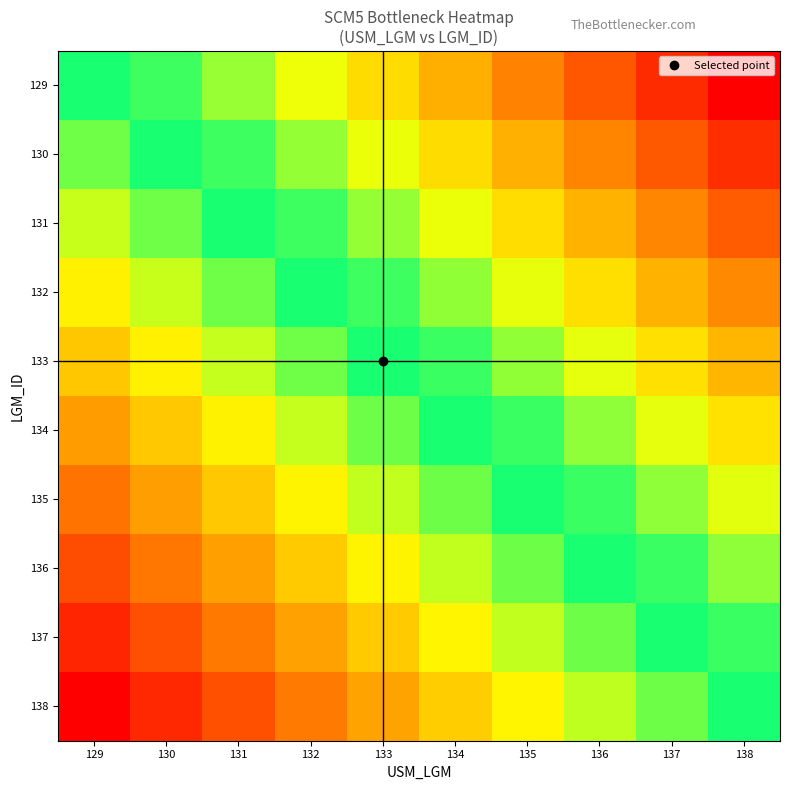

Reading left to right, transcribe all the data shown in this chart.

129: 129=0.5	130=0.5	131=0.6	132=0.7	133=0.7	134=0.8	135=0.8	136=0.9	137=0.9	138=1.0
130: 129=0.4	130=0.5	131=0.5	132=0.6	133=0.7	134=0.7	135=0.8	136=0.8	137=0.9	138=0.9
131: 129=0.4	130=0.4	131=0.5	132=0.5	133=0.6	134=0.7	135=0.7	136=0.8	137=0.8	138=0.9
132: 129=0.3	130=0.4	131=0.4	132=0.5	133=0.5	134=0.6	135=0.7	136=0.7	137=0.8	138=0.8
133: 129=0.3	130=0.3	131=0.4	132=0.4	133=0.5	134=0.5	135=0.6	136=0.7	137=0.7	138=0.8
134: 129=0.2	130=0.3	131=0.3	132=0.4	133=0.4	134=0.5	135=0.5	136=0.6	137=0.6	138=0.7
135: 129=0.2	130=0.2	131=0.3	132=0.3	133=0.4	134=0.4	135=0.5	136=0.5	137=0.6	138=0.6
136: 129=0.1	130=0.2	131=0.2	132=0.3	133=0.3	134=0.4	135=0.4	136=0.5	137=0.5	138=0.6
137: 129=0.1	130=0.1	131=0.2	132=0.2	133=0.3	134=0.3	135=0.4	136=0.4	137=0.5	138=0.5
138: 129=0.0	130=0.1	131=0.1	132=0.2	133=0.2	134=0.3	135=0.3	136=0.4	137=0.4	138=0.5